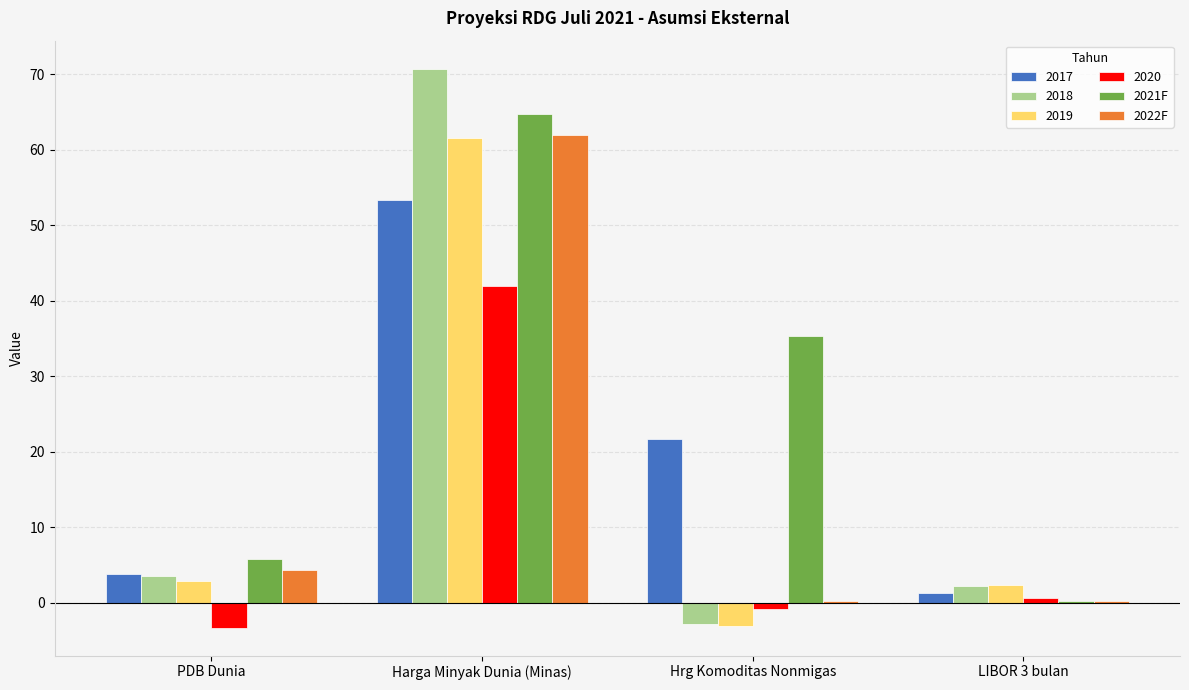

What is the total value across all series at Harga Minyak Dunia (Minas)?

354.3